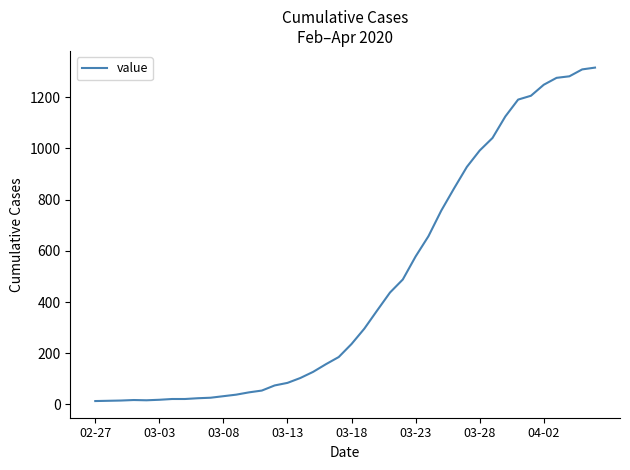

What is the greatest value displayed?

1316